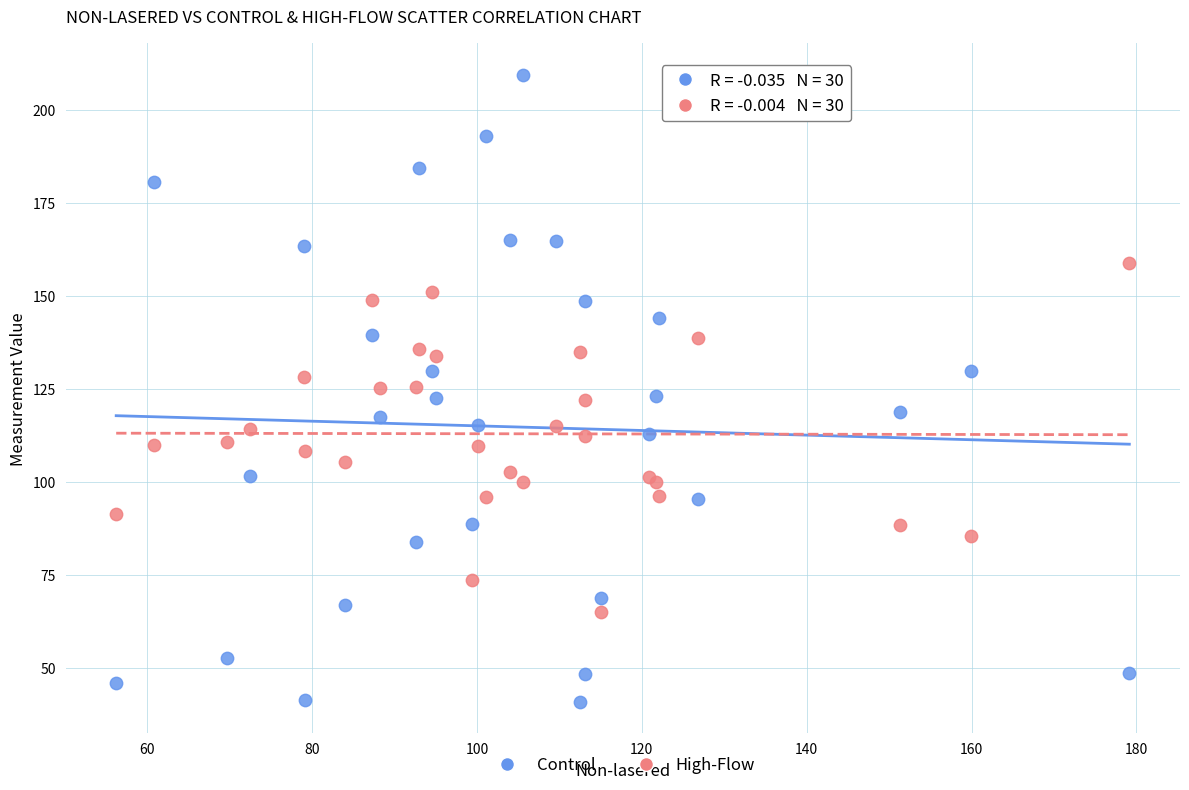

Which series reaches the minimum Y coordinate?

Control